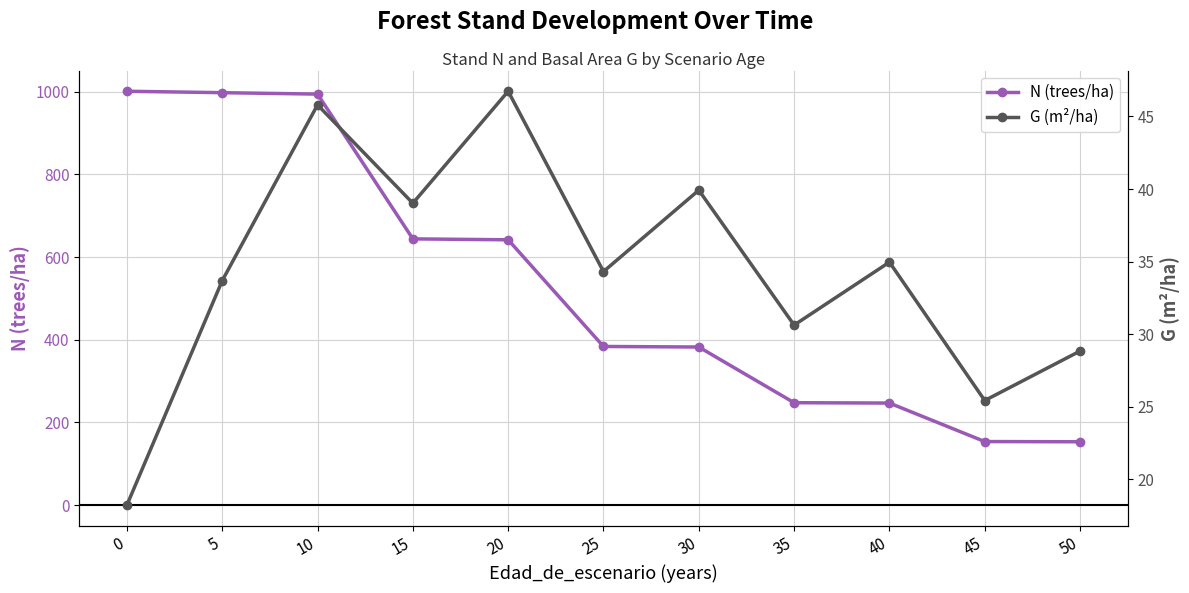

At which label does G (m²/ha) first exceed 34?

10